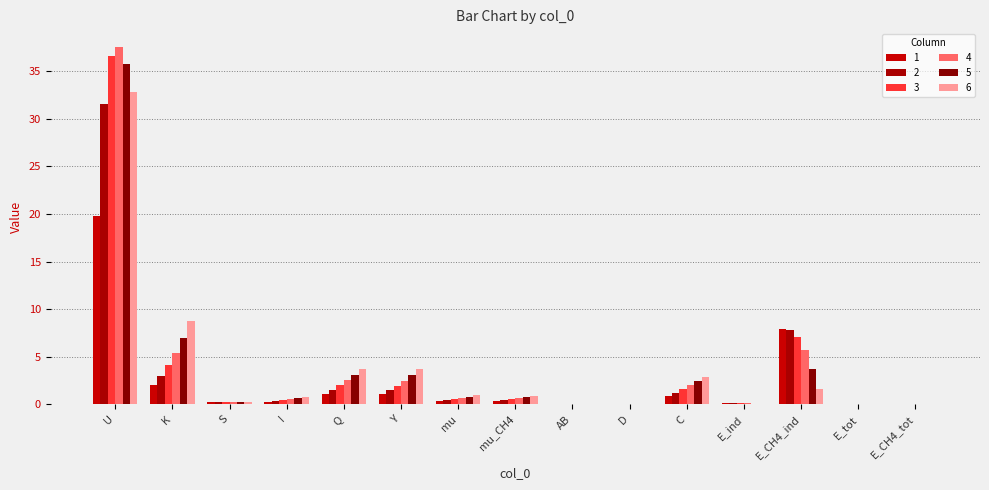

What position from the left is E_tot?

14